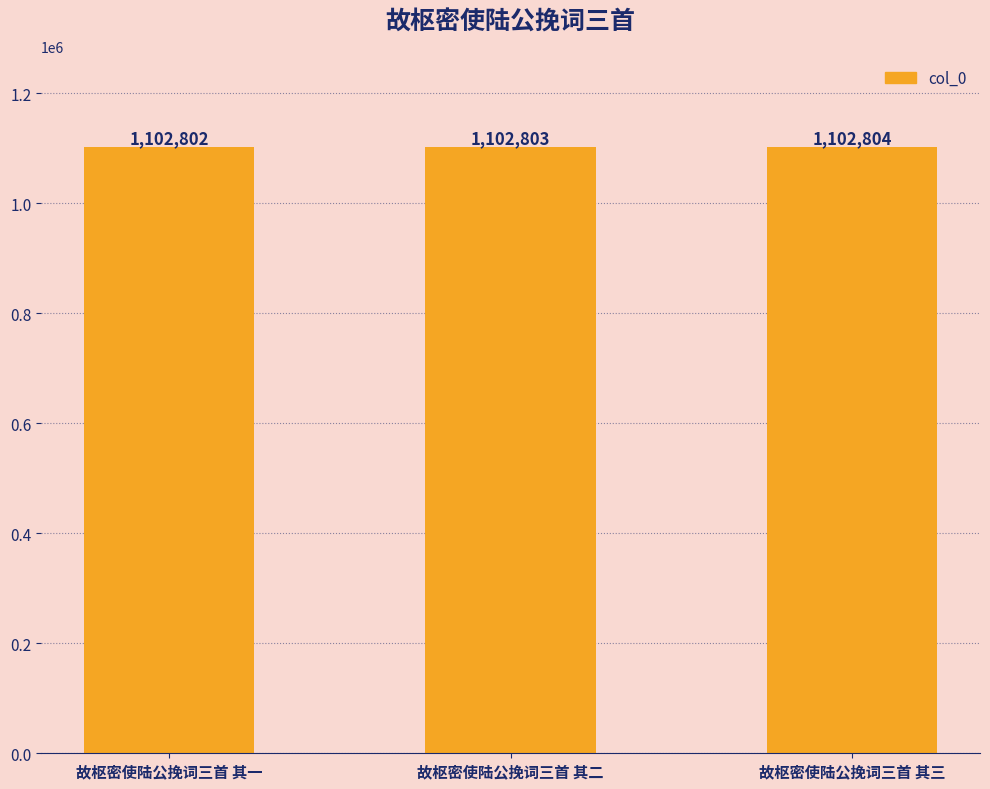

How many values are between 1102802 and 1102804?

3